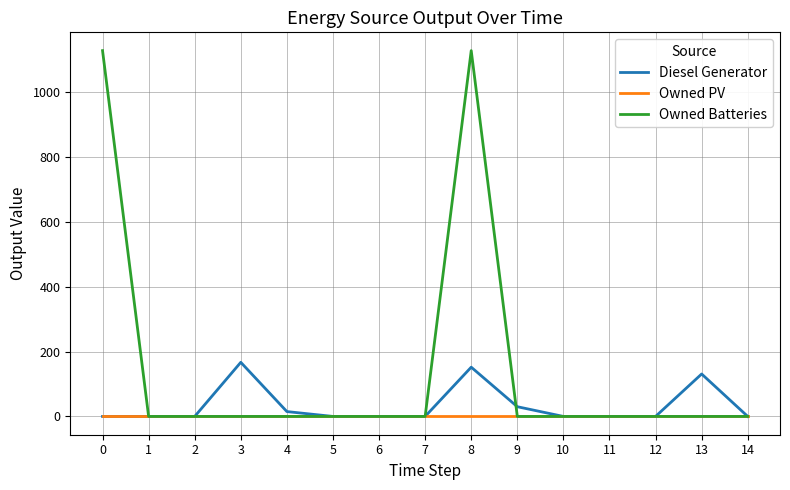

Is this an area chart (filled region under the line)?

No